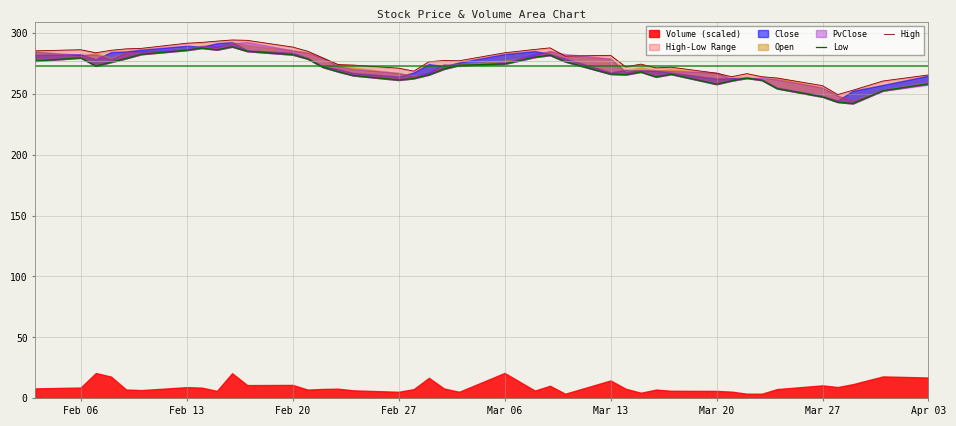

What is the difference between the maximum and minimum values in the High series?

44.8